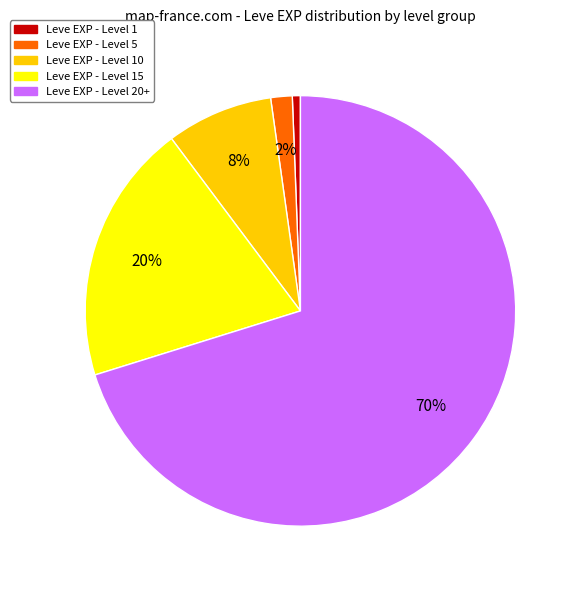

To the nearest percent, what is the average slice percentage?

20%